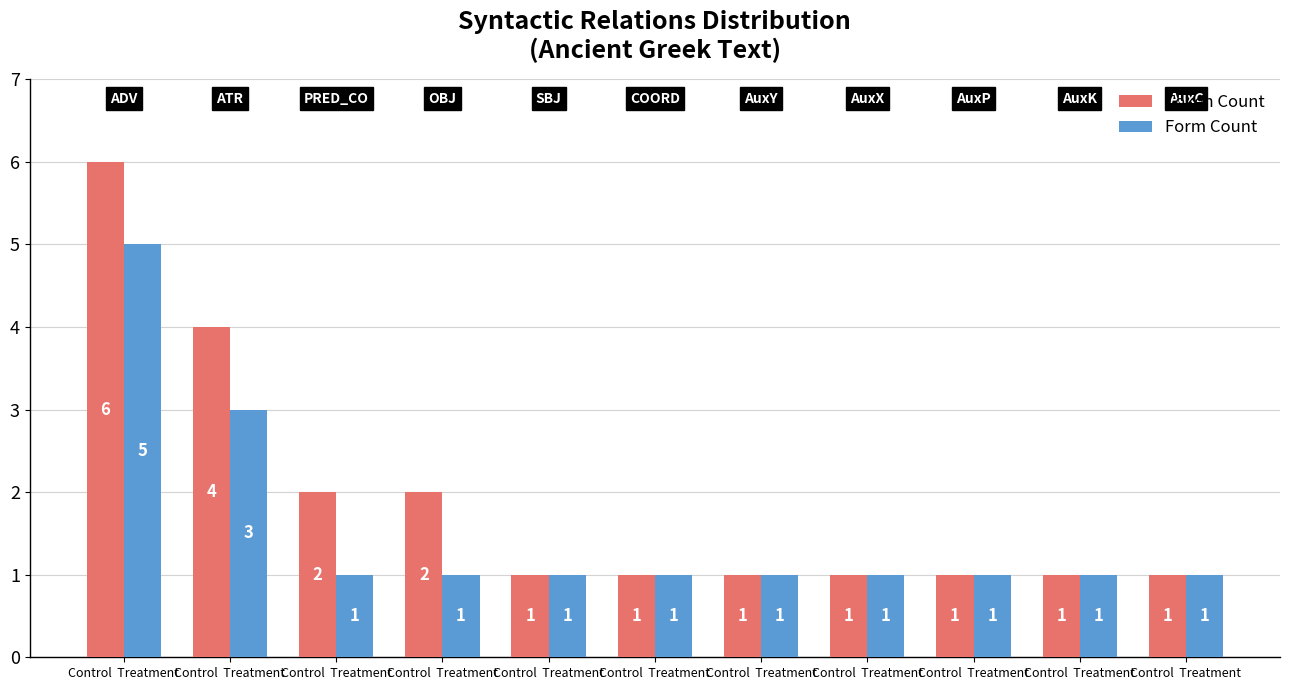

Count the number of data series in this chart.

2